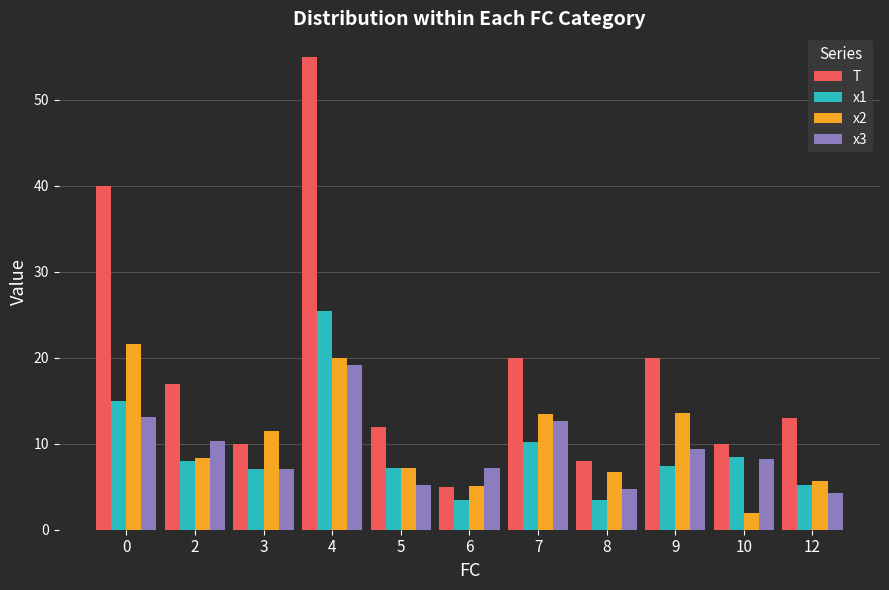

The value of x2 at 7 is 13.5. True or false?

True